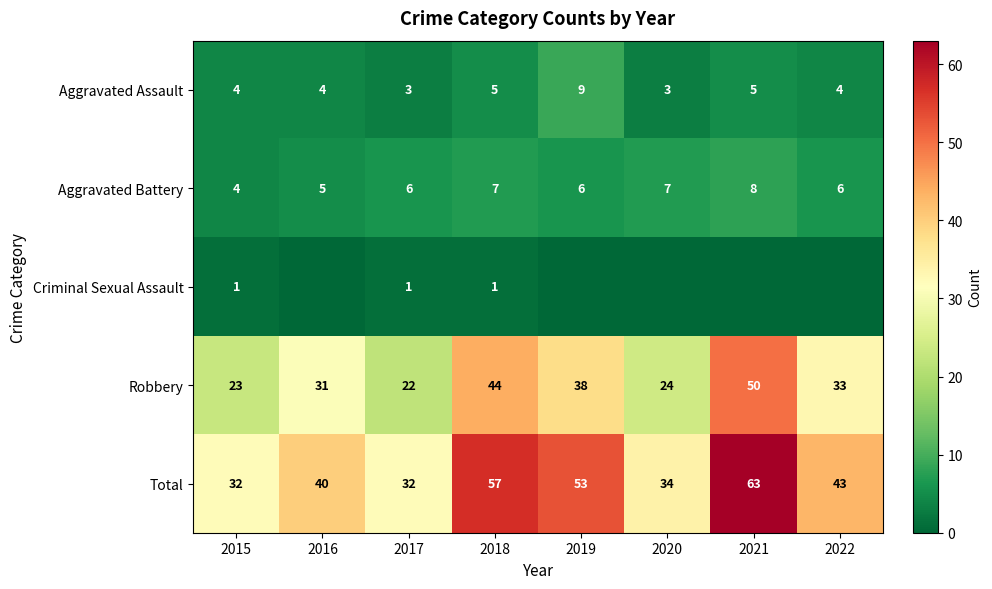

What is the maximum value shown in the chart?

63